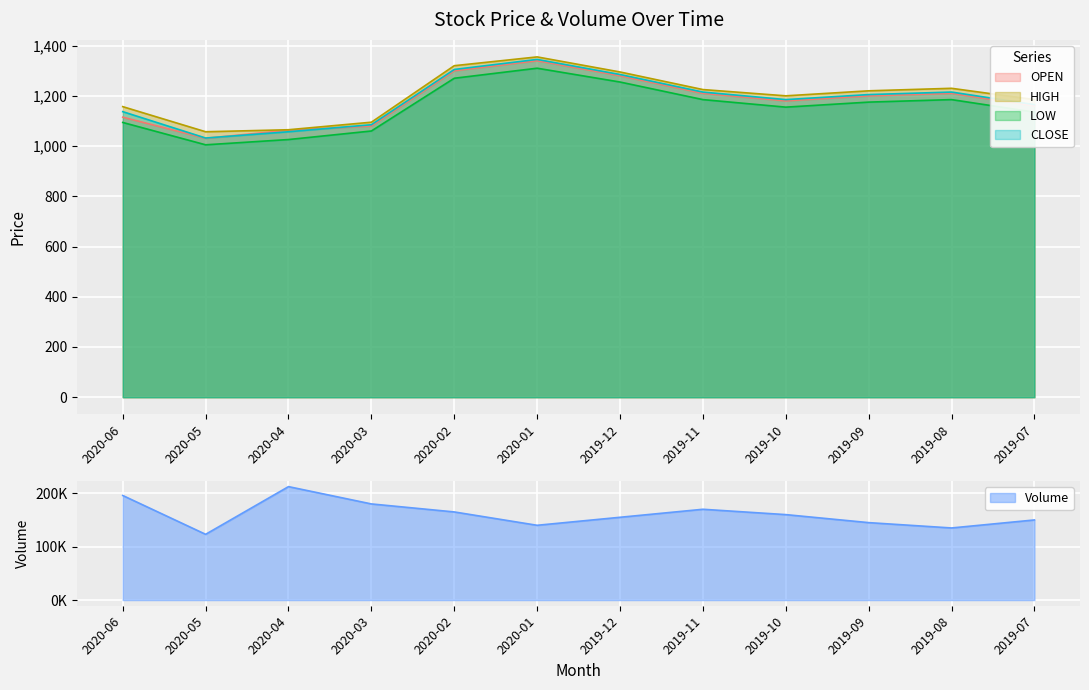

Is the value of HIGH at 2020-05 greater than the value of CLOSE at 2020-02?

No